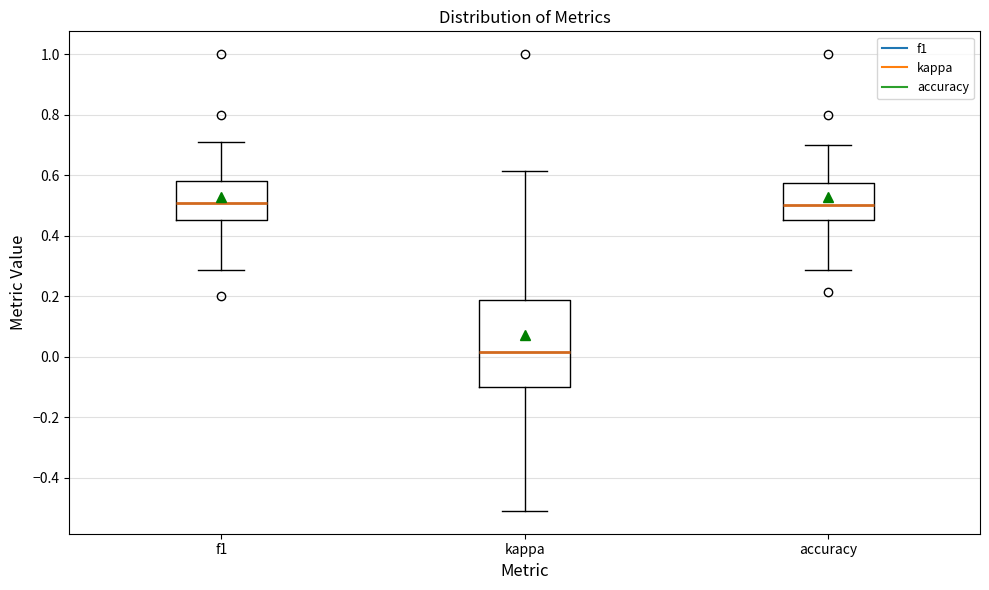

Reading left to right, read every box against the y-axis: the position of its median line, the range the box covers, and the ends of its whiskers. The values are not printed on the chart, so give them approximately, as read against the axis.

f1: median 0.50, box 0.46 to 0.58, whiskers 0.28 to 0.70
kappa: median 0.02, box -0.10 to 0.18, whiskers -0.50 to 0.62
accuracy: median 0.50, box 0.46 to 0.58, whiskers 0.28 to 0.70